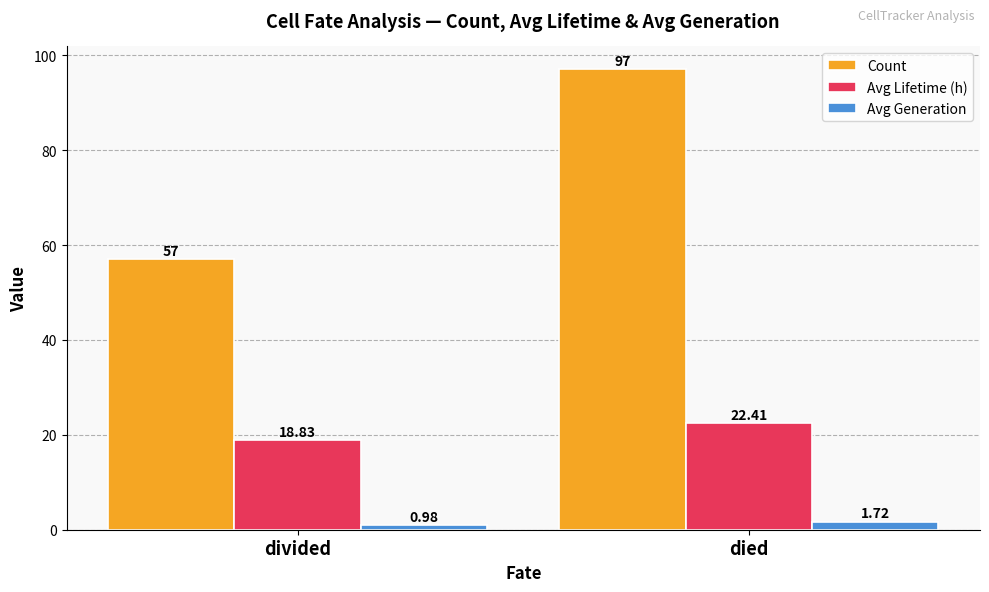

List the series in order of their peak value, highest first.

Count, Avg Lifetime (h), Avg Generation